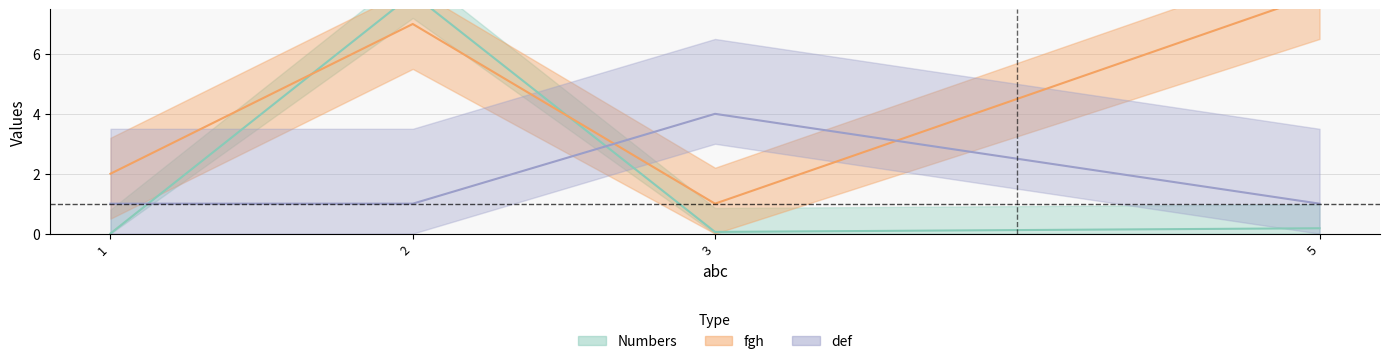

What is the average value of the Numbers series?

2.1